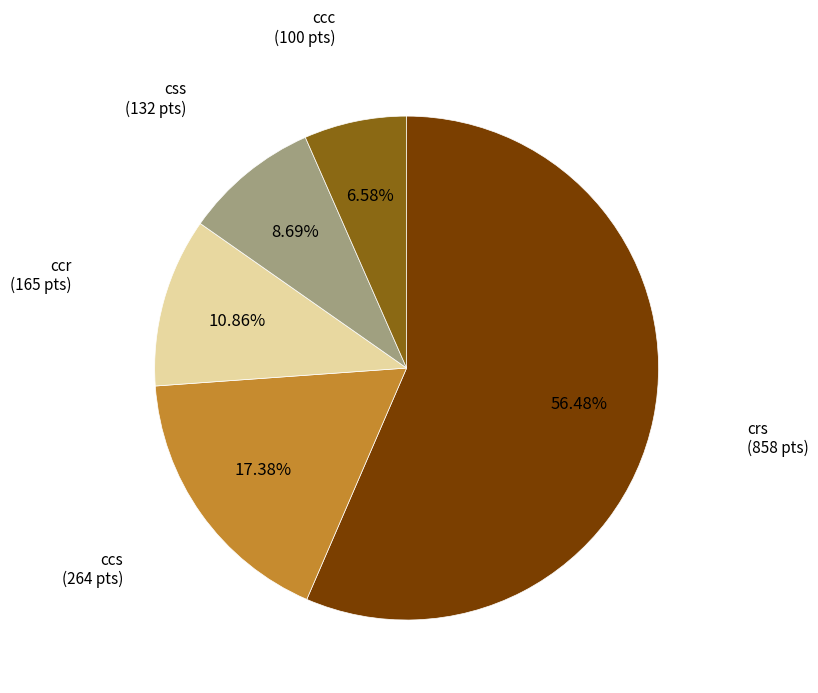

Is there a majority slice in this chart?

Yes